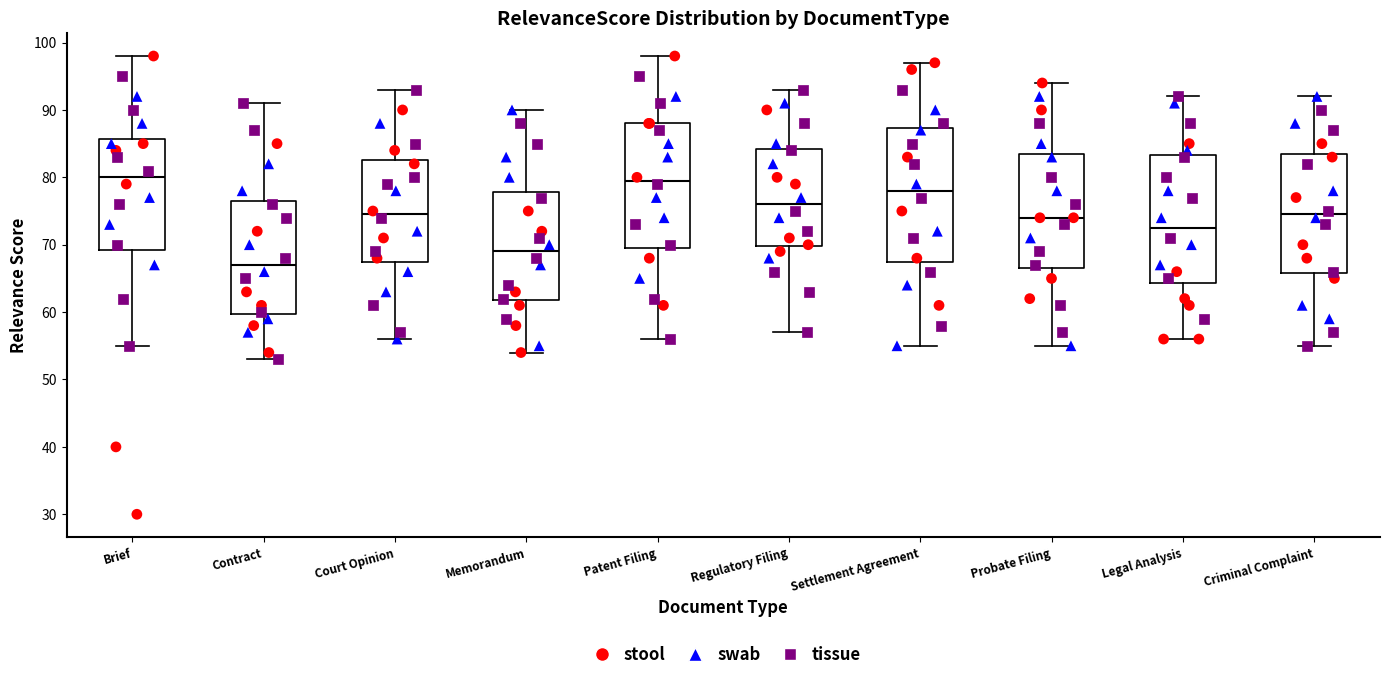

Reading left to right, read every box against the y-axis: the position of its median line, the range the box covers, and the ends of its whiskers. The values are not printed on the chart, so give them approximately, as read against the axis.

Brief: median 80, box 69 to 86, whiskers 55 to 98
Contract: median 67, box 60 to 77, whiskers 53 to 91
Court Opinion: median 75, box 68 to 83, whiskers 56 to 93
Memorandum: median 69, box 62 to 78, whiskers 54 to 90
Patent Filing: median 80, box 70 to 88, whiskers 56 to 98
Regulatory Filing: median 76, box 70 to 84, whiskers 57 to 93
Settlement Agreement: median 78, box 68 to 87, whiskers 55 to 97
Probate Filing: median 74, box 67 to 84, whiskers 55 to 94
Legal Analysis: median 73, box 64 to 83, whiskers 56 to 92
Criminal Complaint: median 75, box 66 to 84, whiskers 55 to 92